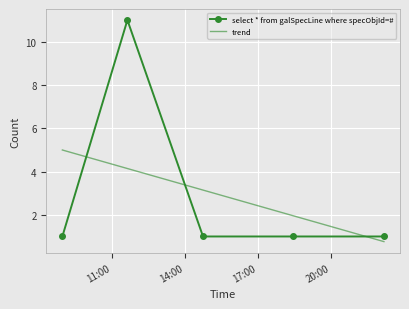

How many lines are shown in the chart?

1